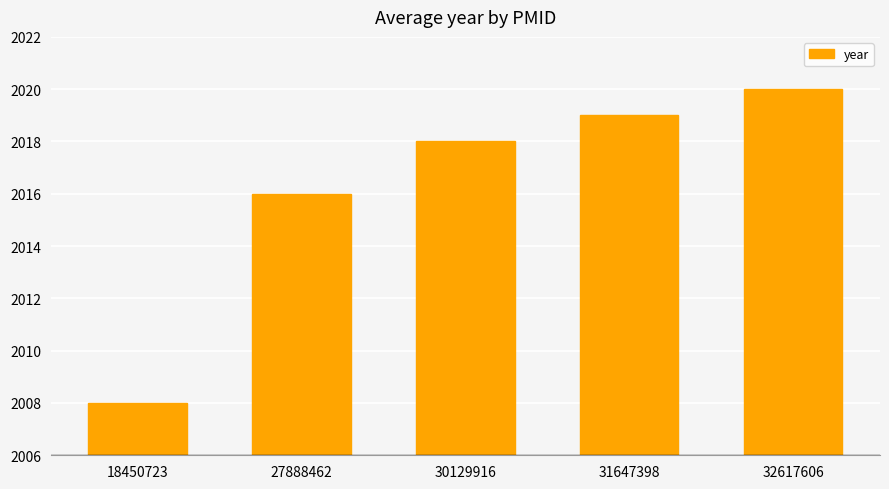

Between 32617606 and 27888462, which is larger?

32617606